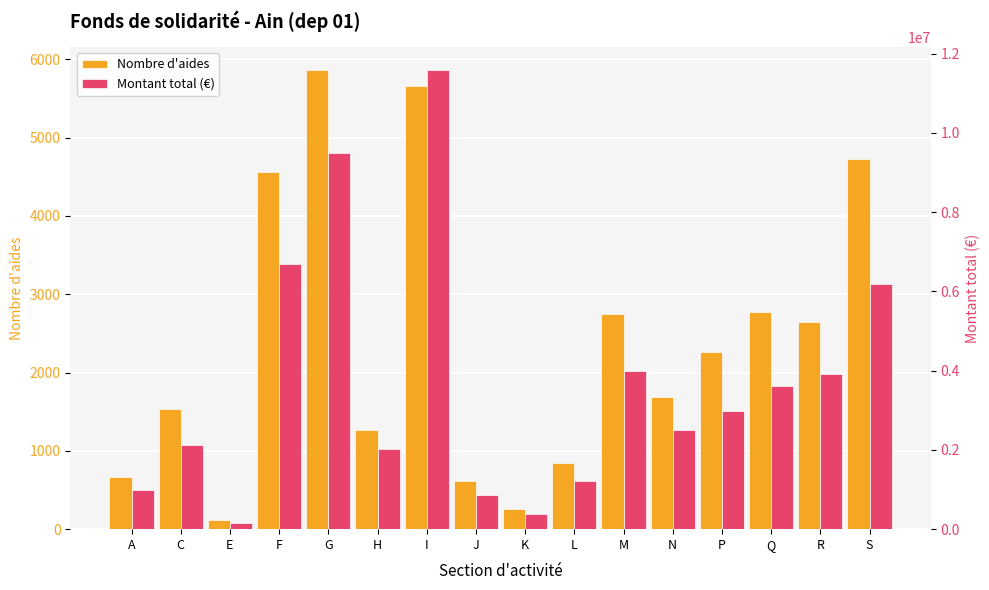

True or false: Montant total (€) has a value of 13393447 at G.

False